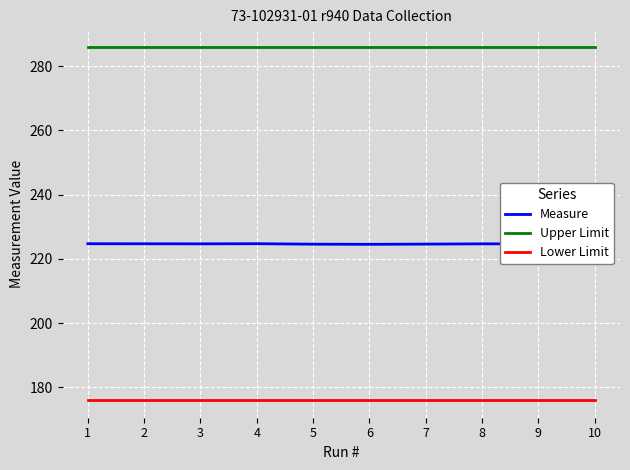

What is the total value across all series at 7?

686.6